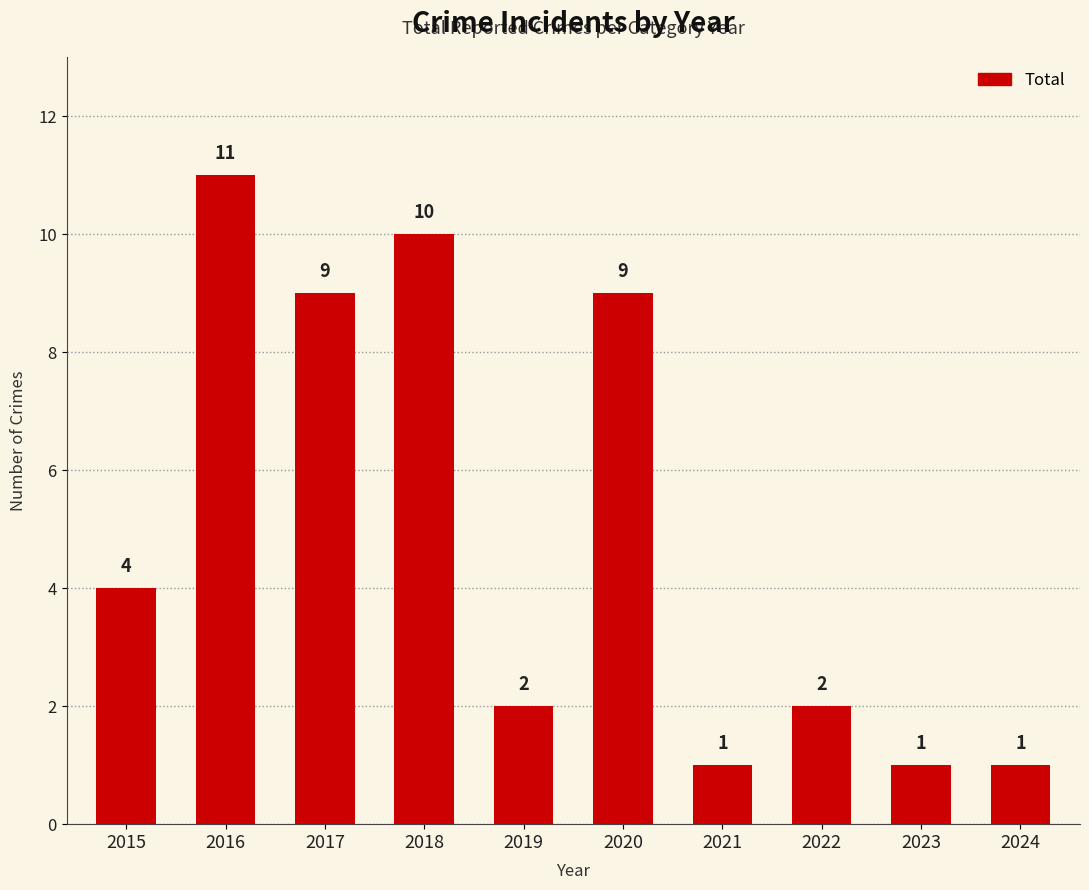

What is the greatest value displayed?

11